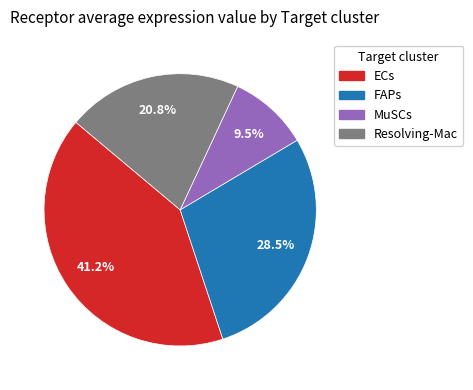

How many segments does this pie chart have?

4